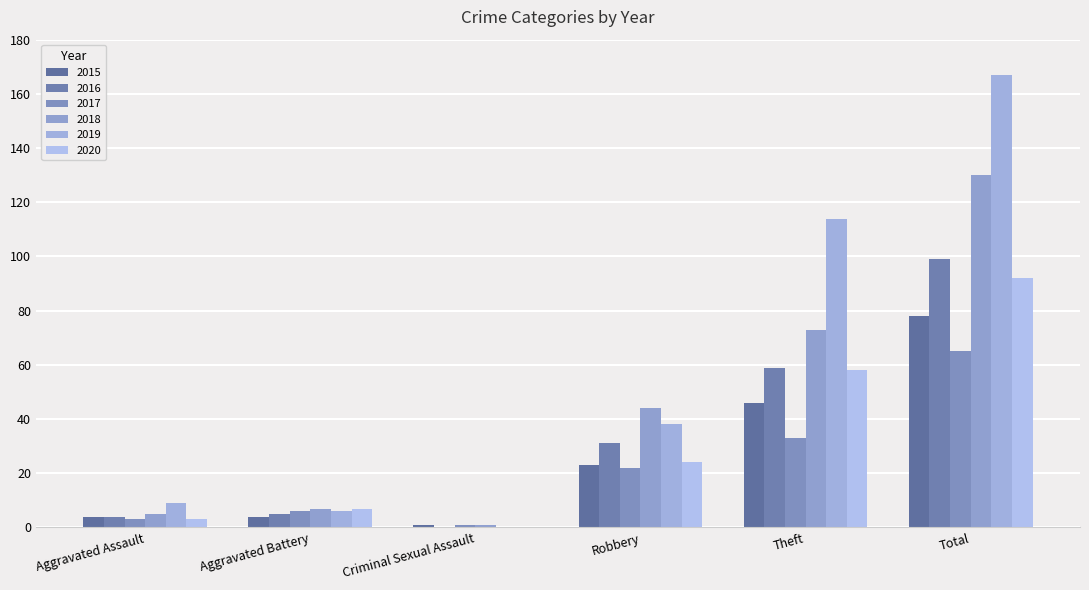

What is the difference between the second highest and minimum values in the 2018 series?

72